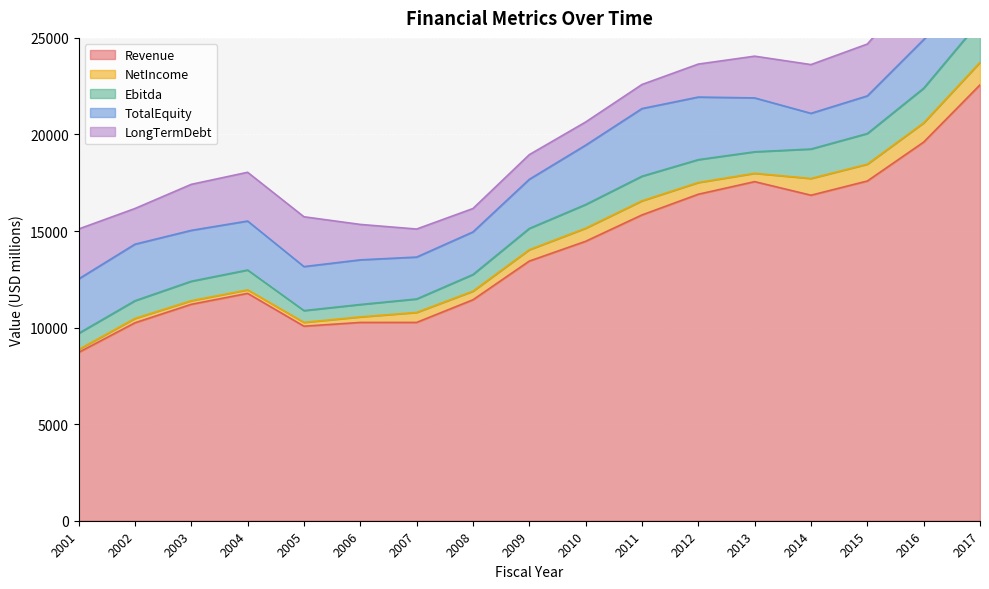

Which series has the widest spread of values?

Revenue